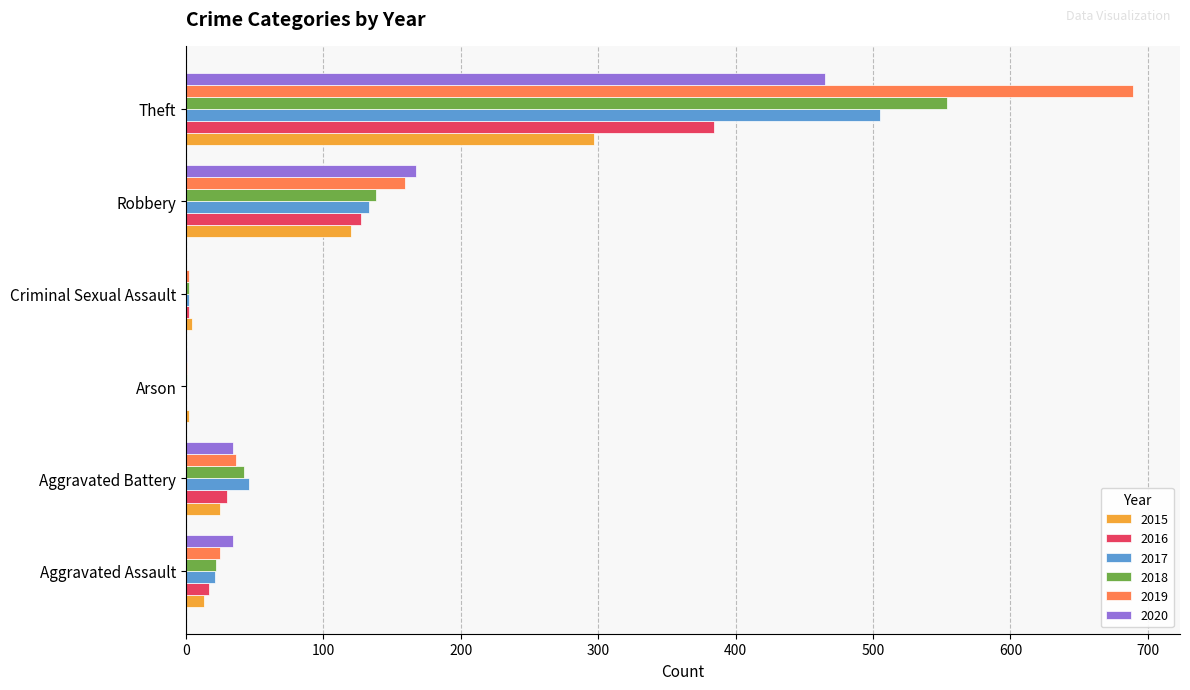

What is the sum of all 2017 values?

707